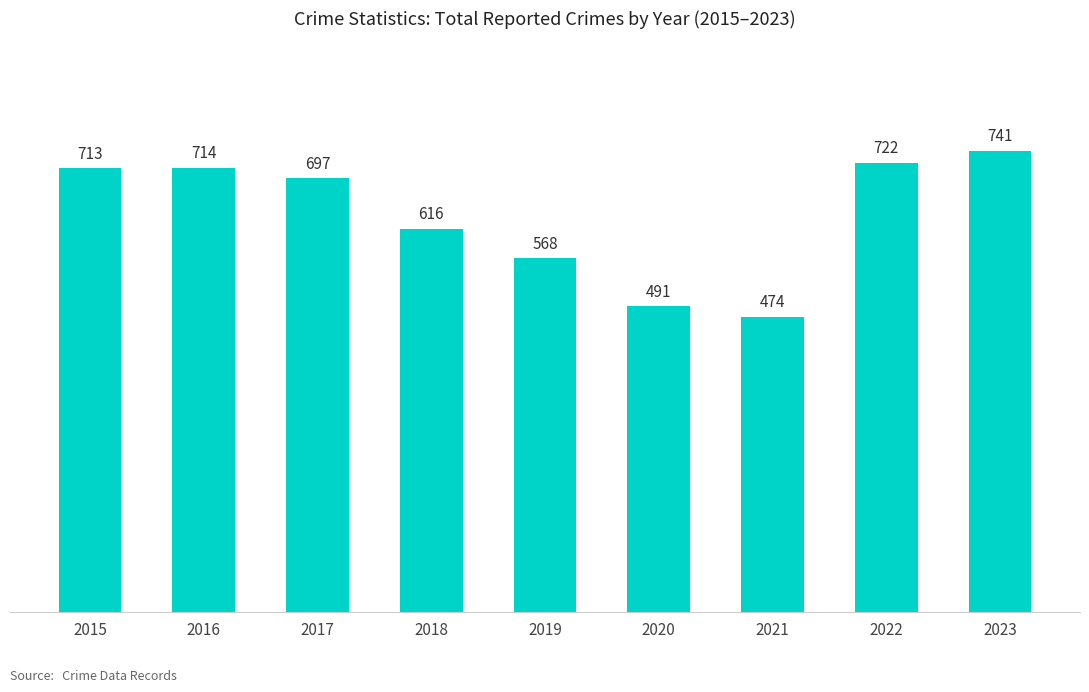

Rank the categories by value from highest to lowest.

2023, 2022, 2016, 2015, 2017, 2018, 2019, 2020, 2021